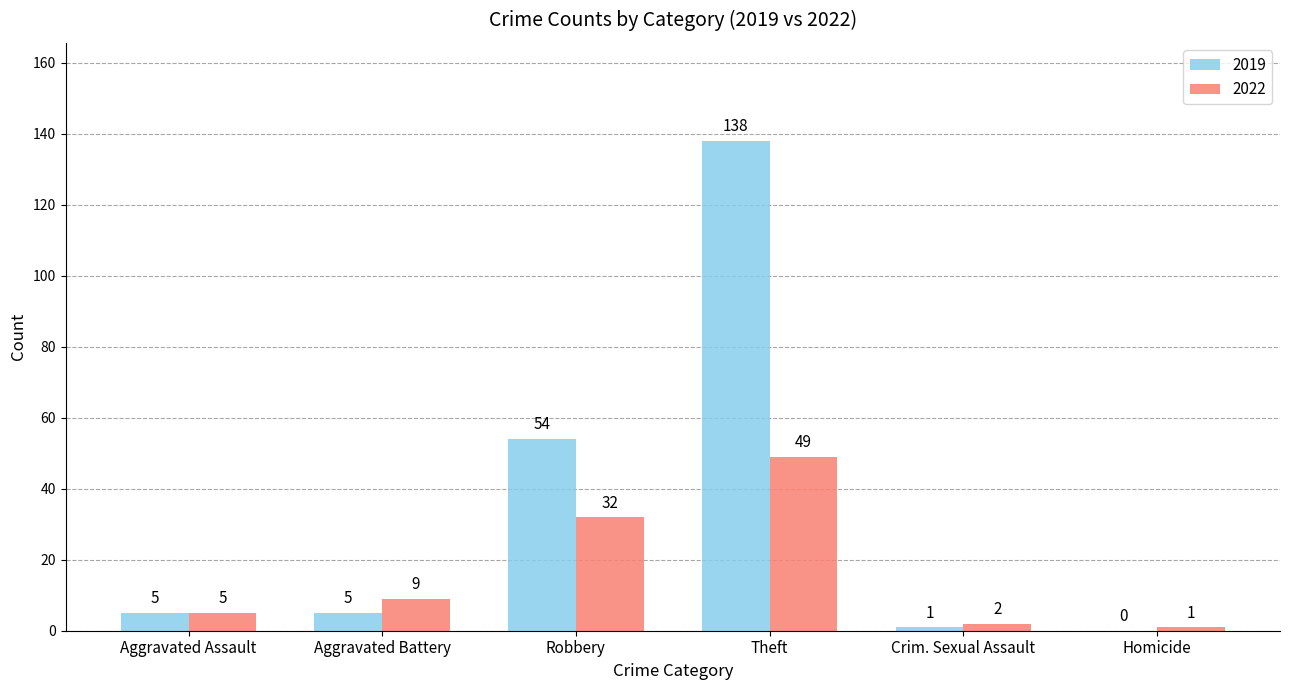

Is it true that 2022 equals 32 at Robbery?

True